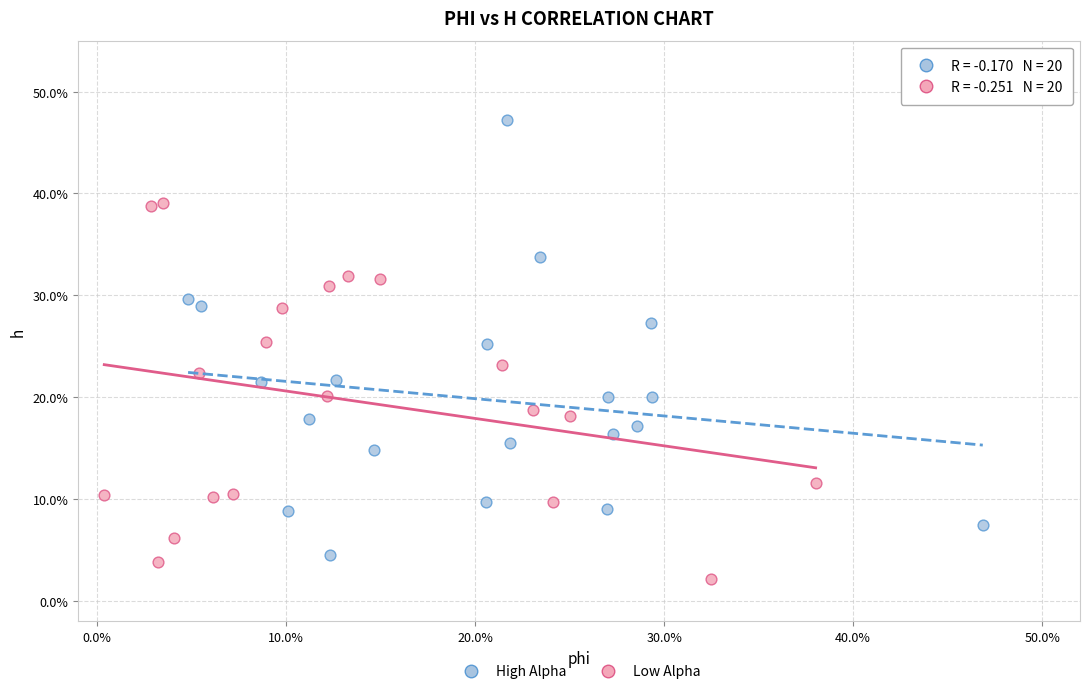

Which series contains the highest Y value?

High Alpha